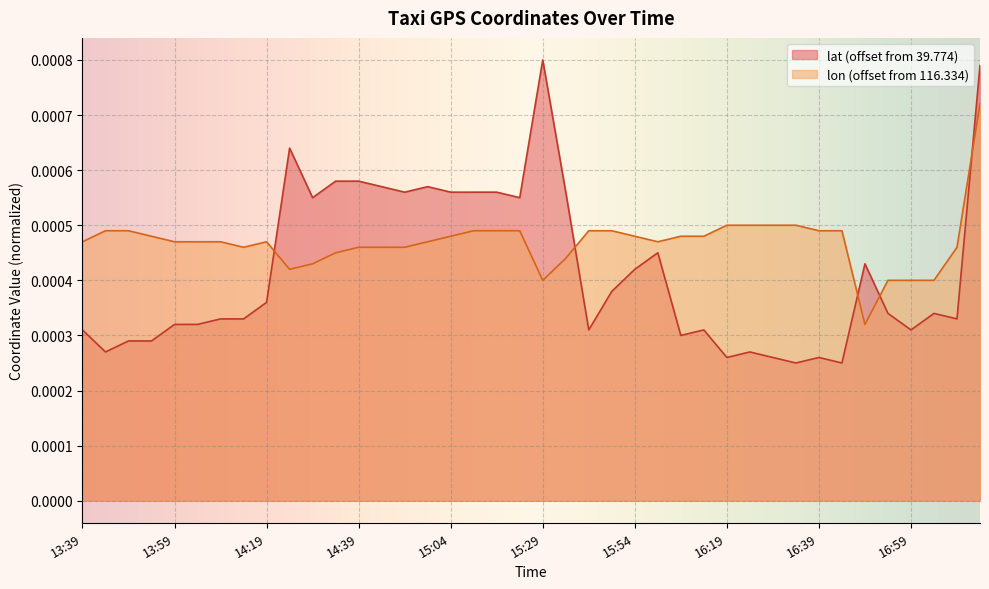

Which series has the largest total across all categories?

lon (offset from 116.334)